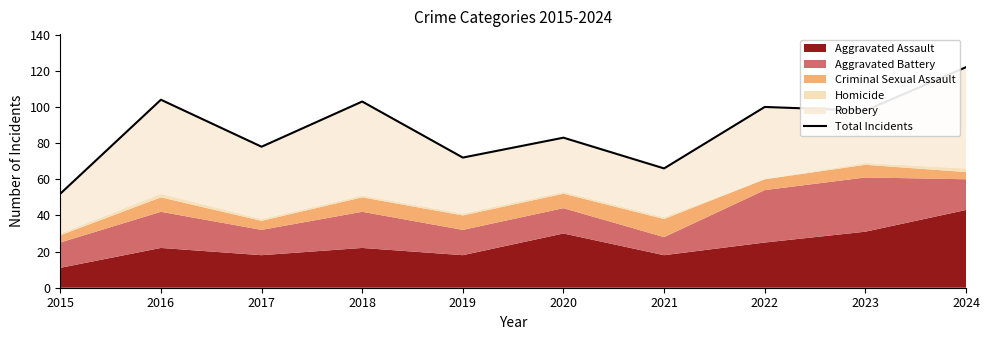

What value does the data have at 2021, to the nearest 10?

70